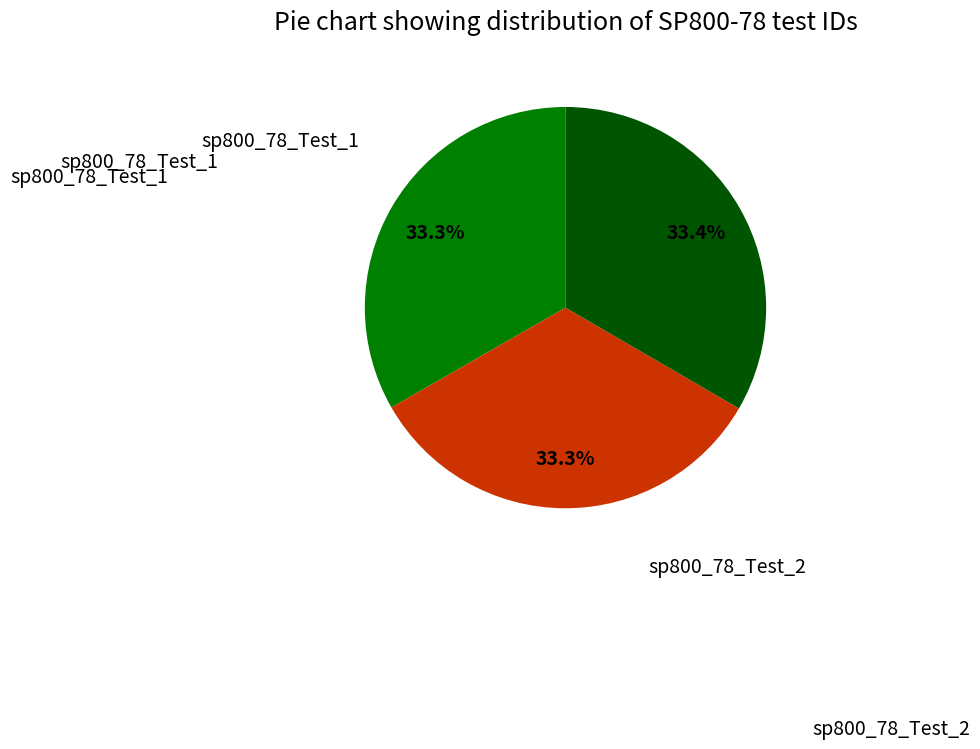

How many segments does this pie chart have?

3